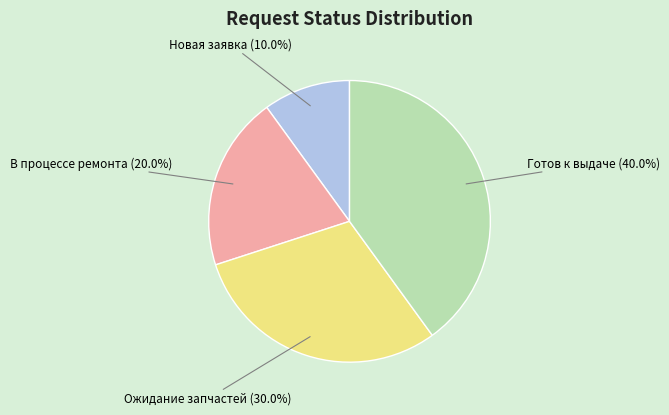

Which category has the biggest portion of the pie?

Готов к выдаче